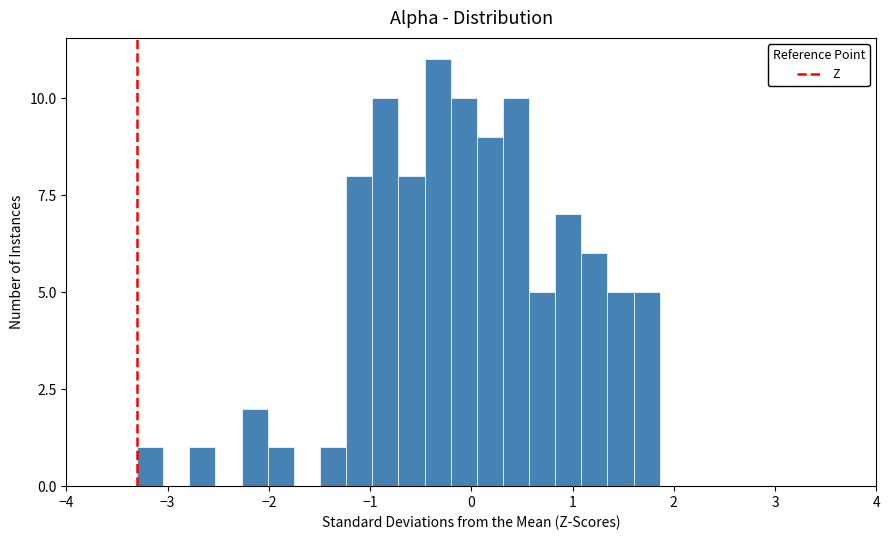

Around what value on the x-axis is the tallest bar? Give the approximate position of its centre, as read against the axis.

-0.3